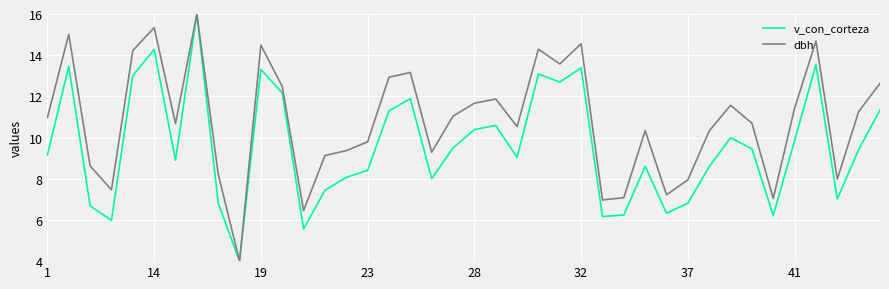

What is the maximum value for dbh?

16.0